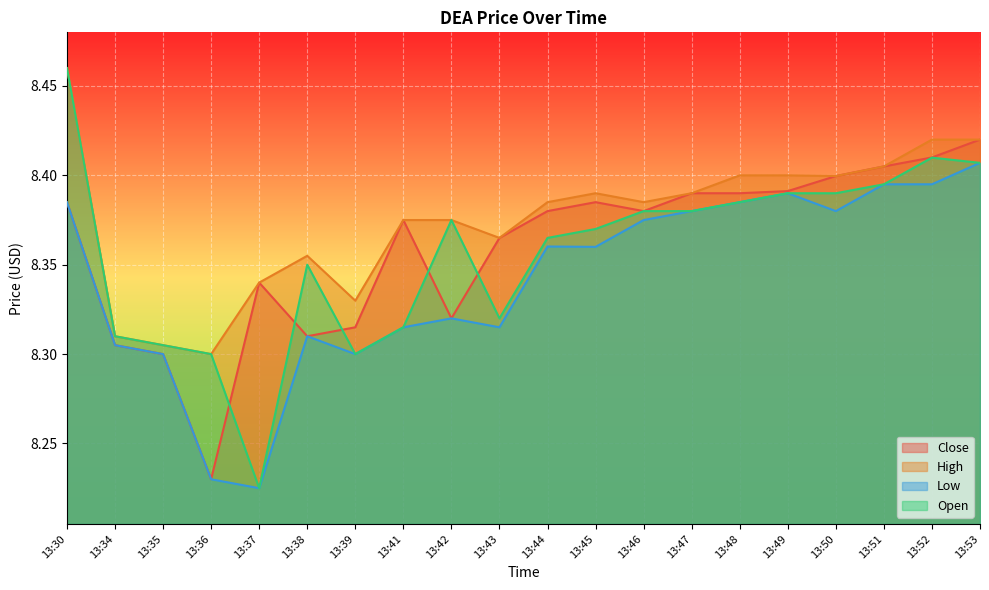

List the series in order of their peak value, highest first.

High, Open, Close, Low